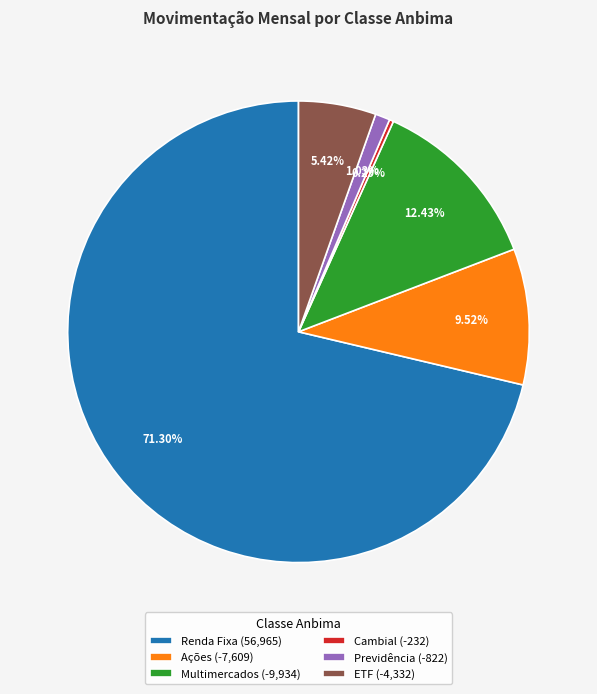

How many slices are in this pie chart?

6